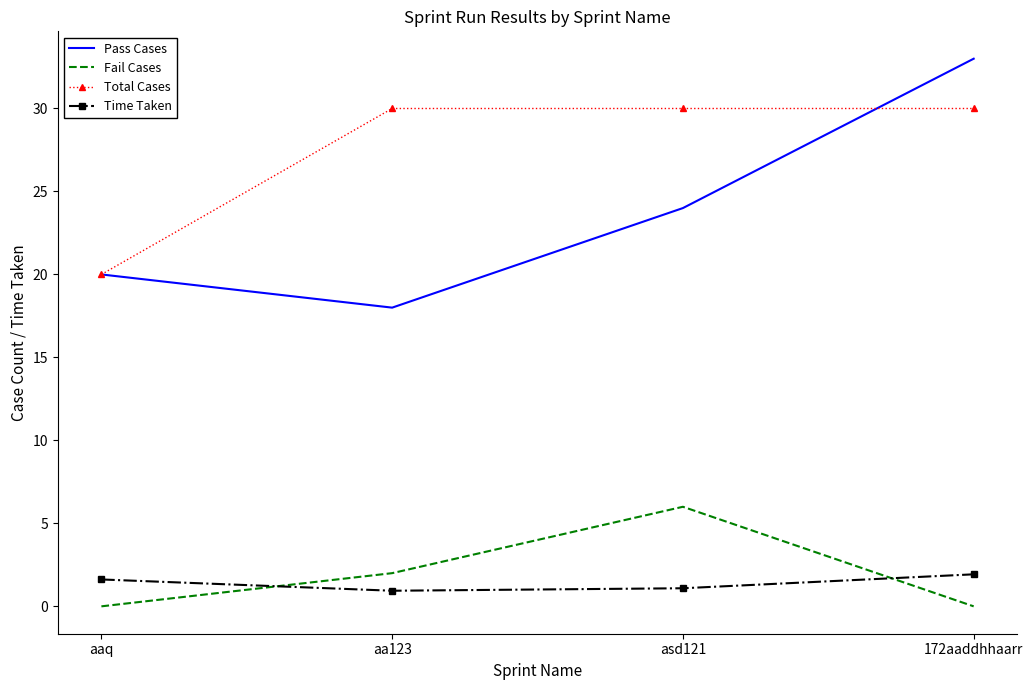

Reading right to left, what are all the values shown in this chart?

Pass Cases: 172aaddhhaarr=33.0	asd121=24.0	aa123=18.0	aaq=20.0
Fail Cases: 172aaddhhaarr=0.0	asd121=6.0	aa123=2.0	aaq=0.0
Total Cases: 172aaddhhaarr=30.0	asd121=30.0	aa123=30.0	aaq=20.0
Time Taken: 172aaddhhaarr=1.9	asd121=1.1	aa123=0.9	aaq=1.6